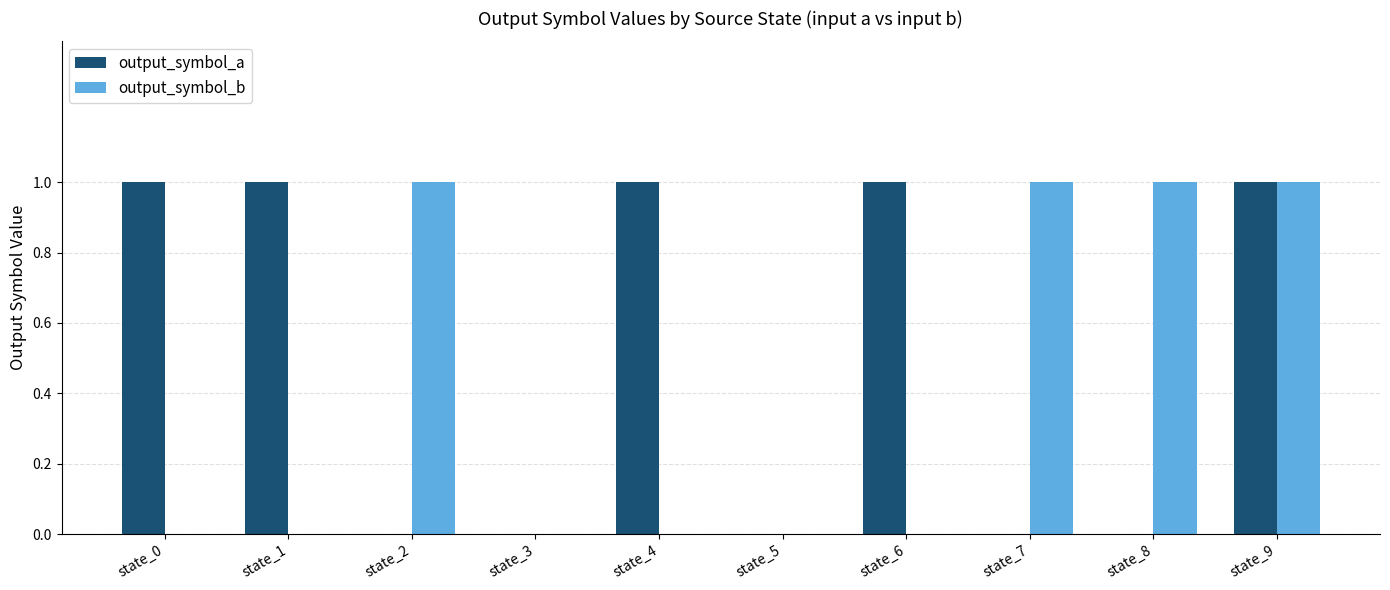

Which series changed the most between state_5 and state_7?

output_symbol_b